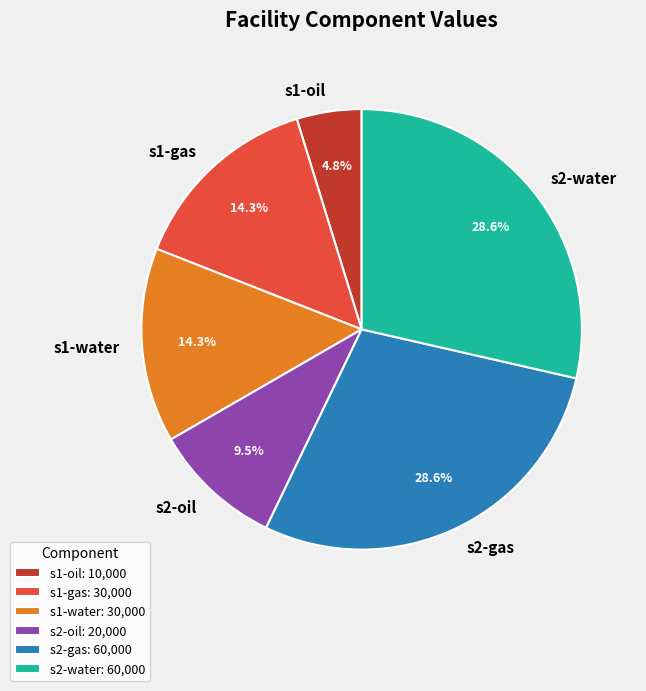

Between s2-water and s1-water, which is larger?

s2-water